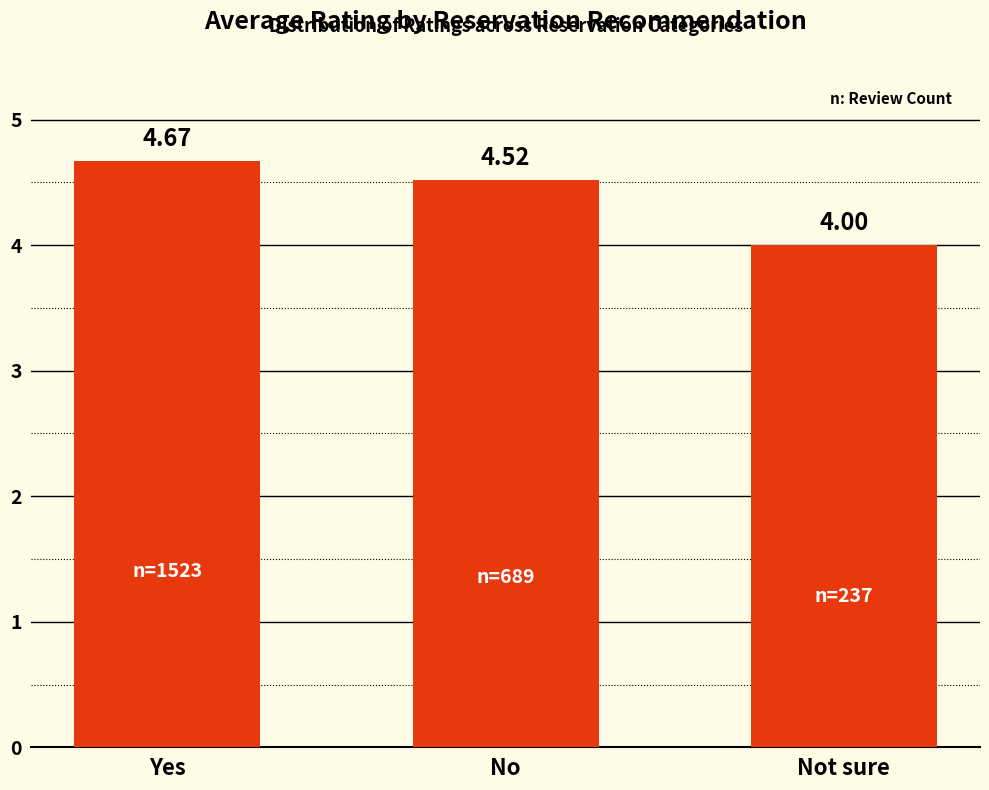

Which has a higher value, Not sure or No?

No